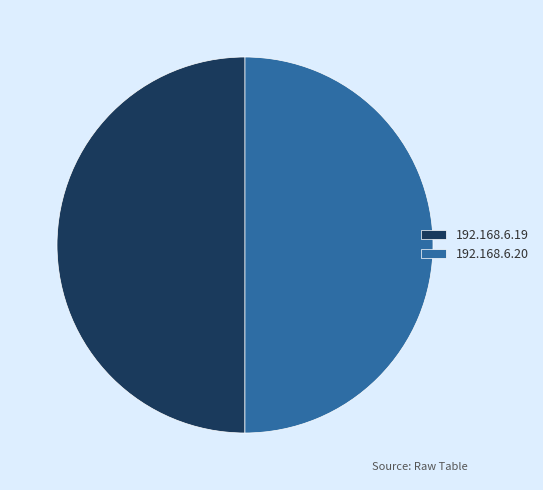

True or false: 192.168.6.20 accounts for 50% of the total.

True